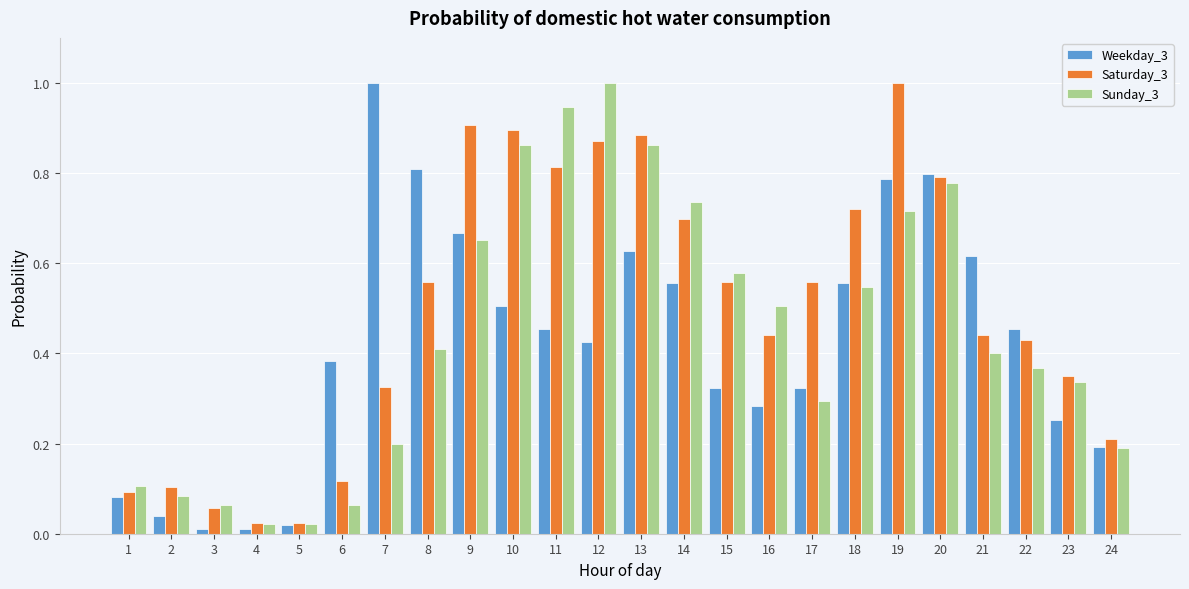

The Weekday_3 series shows 0.4 at 14. True or false?

False